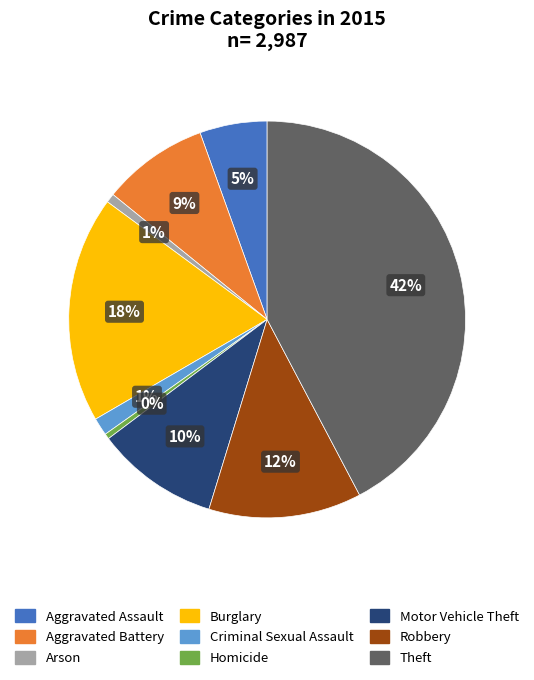

Do Homicide and Robbery together represent more than half of the pie?

No